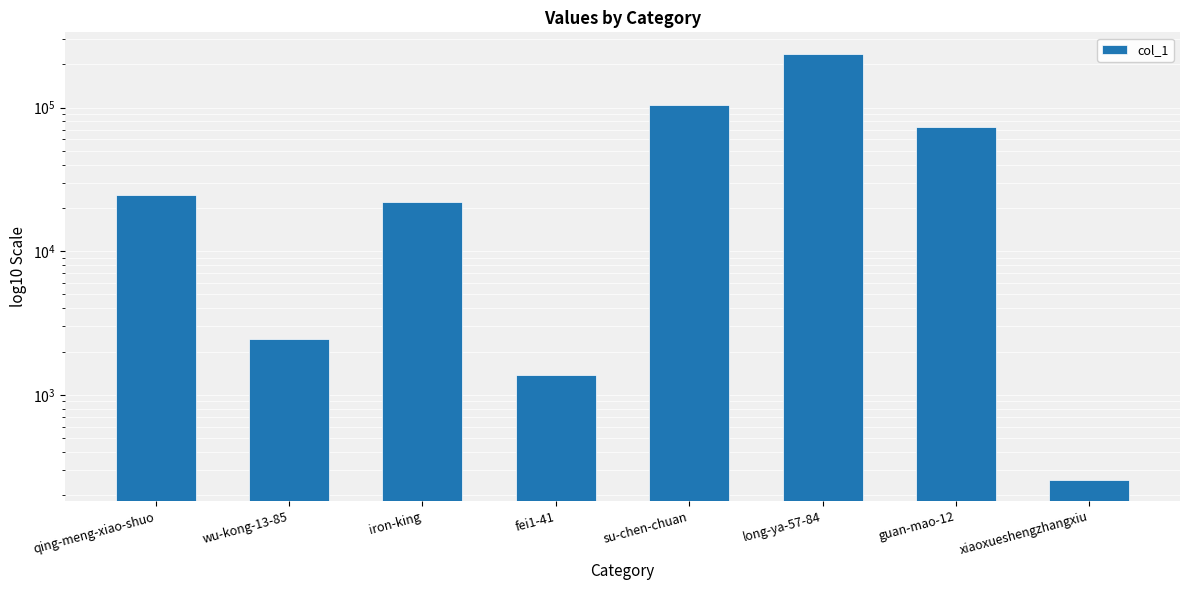

What is the change in value from wu-kong-13-85 to iron-king?

+19554